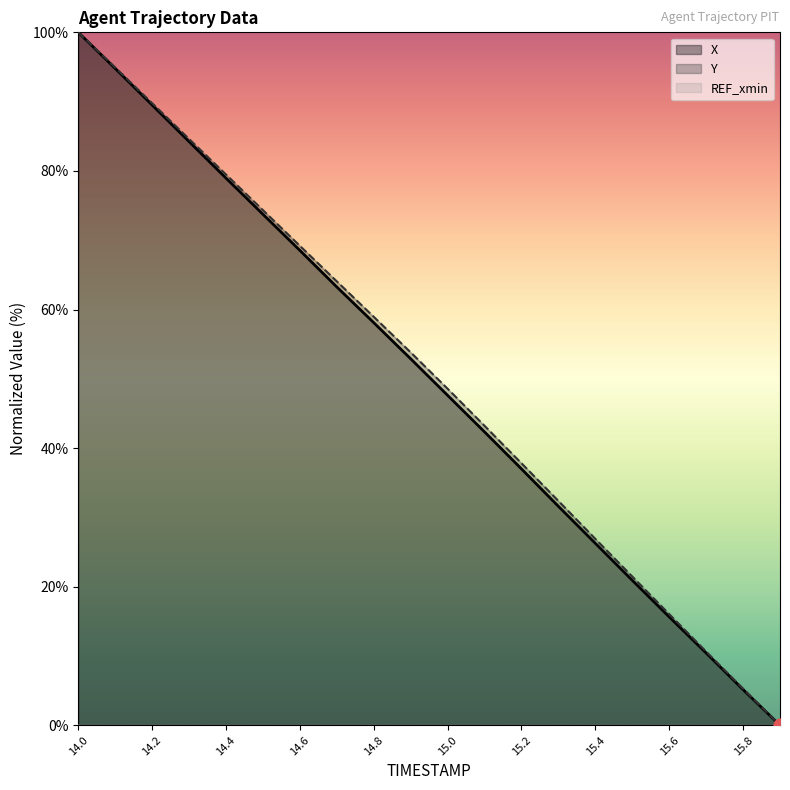

At which label is Y closest to 50?

15.0